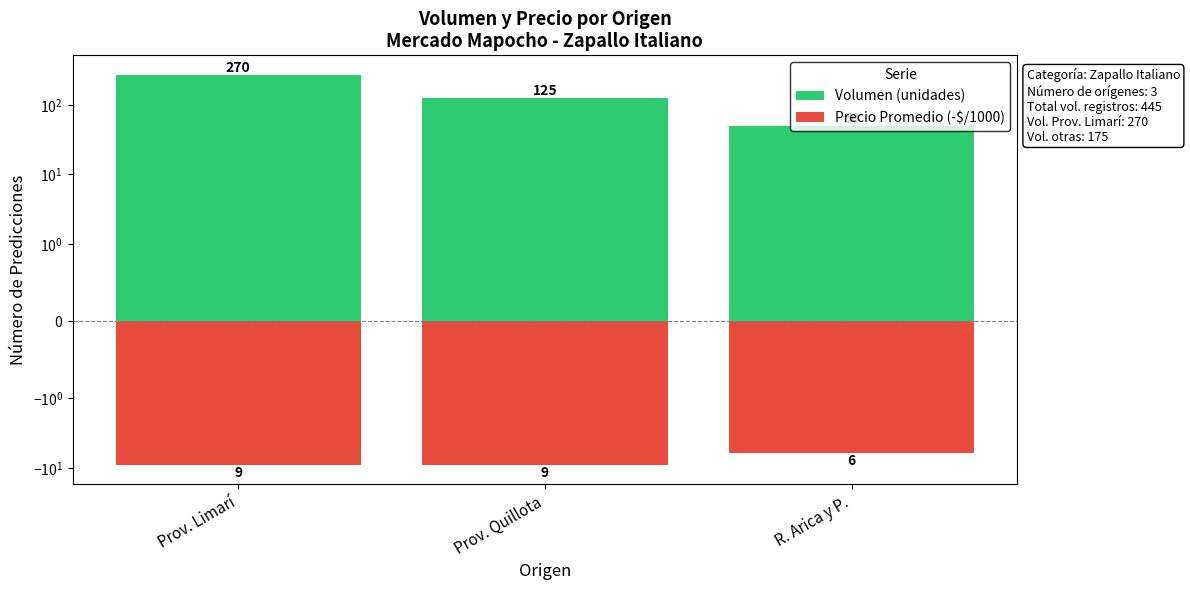

At how many categories does at least one series exceed 116?

2